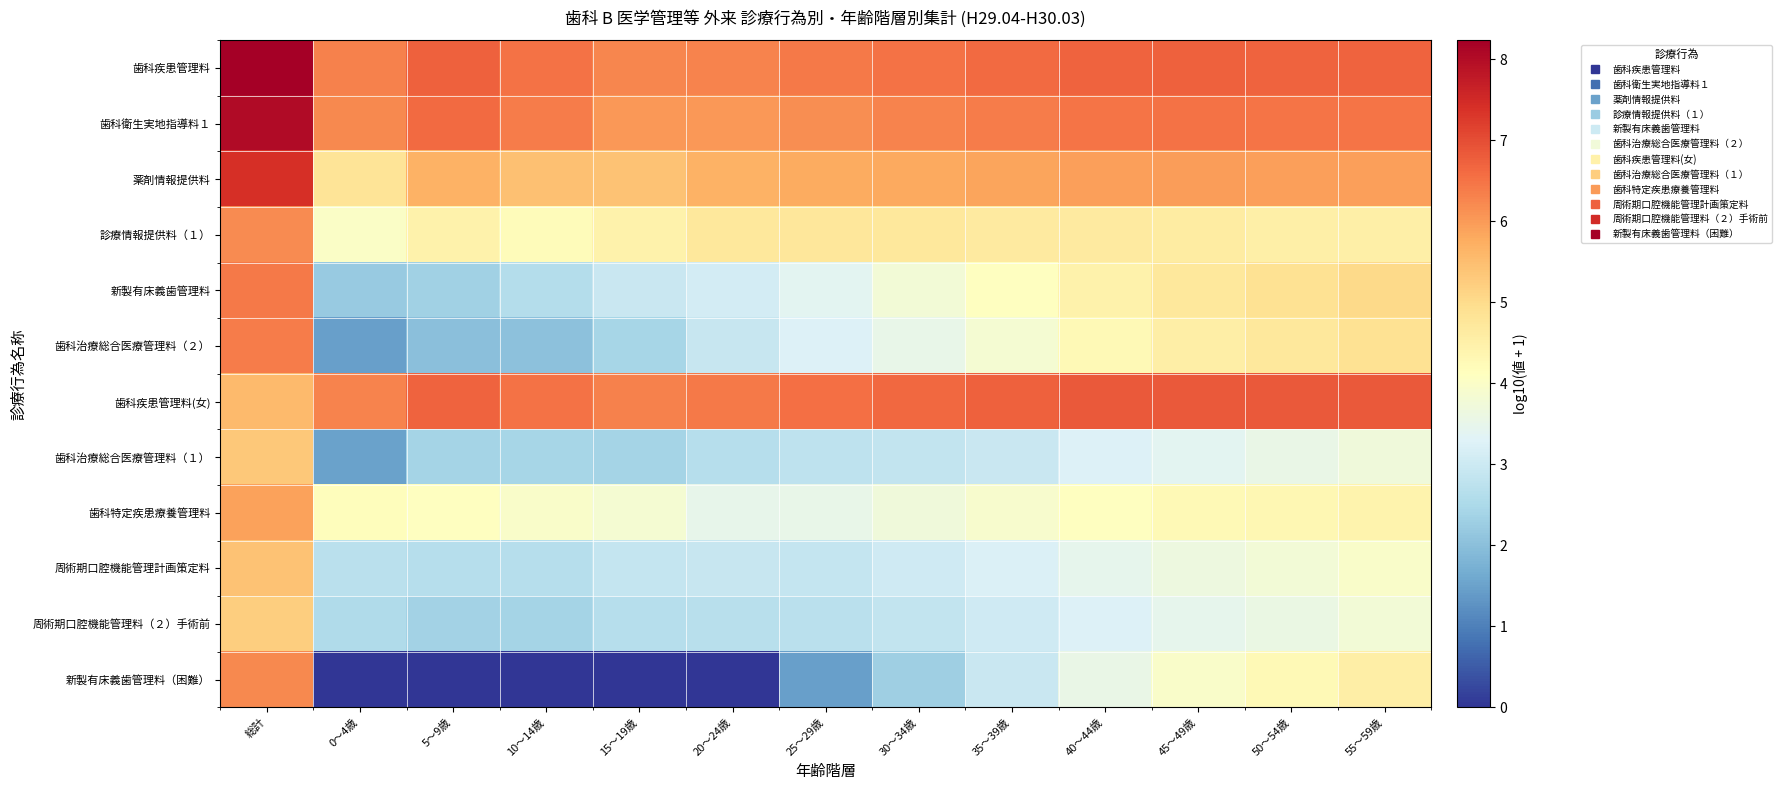

At 40～44歳, list the series in order from largest to smallest.

歯科疾患管理料(女), 歯科疾患管理料, 歯科衛生実地指導料１, 薬剤情報提供料, 診療情報提供料（１）, 新製有床義歯管理料, 歯科治療総合医療管理料（２）, 歯科特定疾患療養管理料, 新製有床義歯管理料（困難）, 周術期口腔機能管理計画策定料, 周術期口腔機能管理料（２）手術前, 歯科治療総合医療管理料（１）